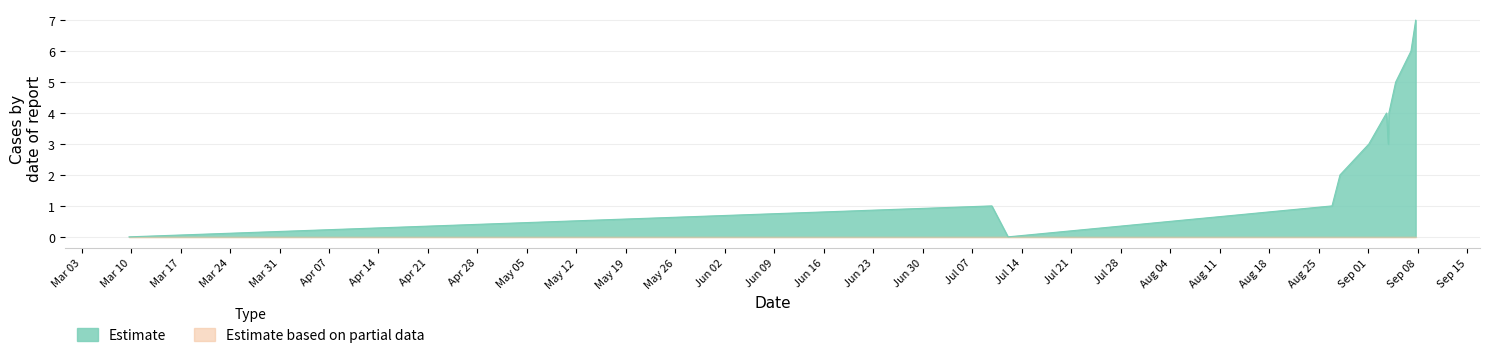

Which series has the largest range (max minus min)?

Estimate